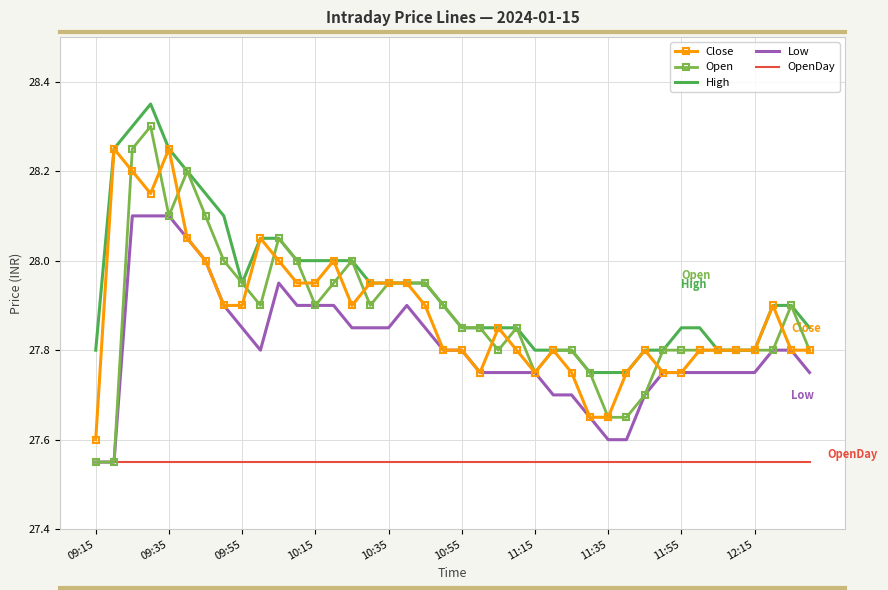

Which series has the widest spread of values?

Open